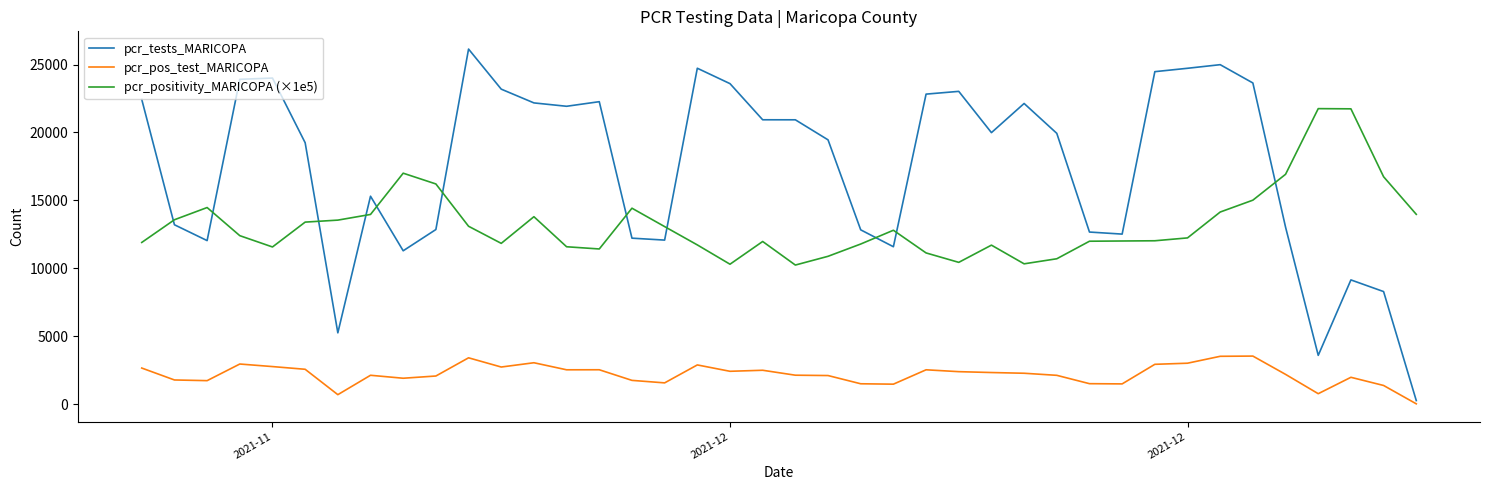

What is the difference between the maximum and minimum values in the pcr_positivity_MARICOPA (×1e5) series?

11506.1